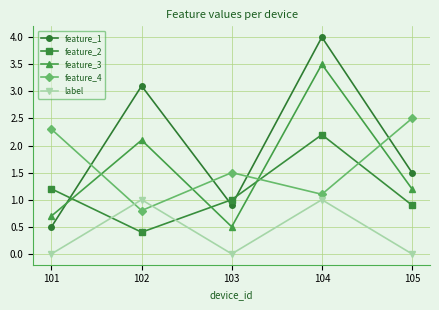

True or false: feature_4 and feature_3 intersect in this chart.

True